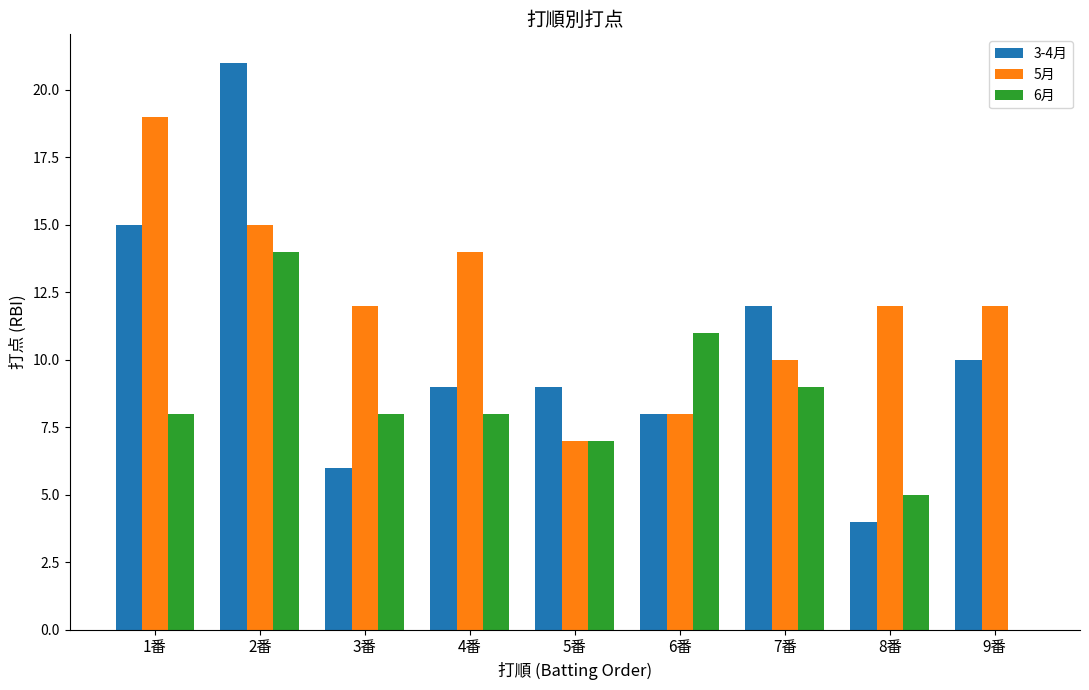

What is the difference between the 5月 values at 9番 and 1番?

7